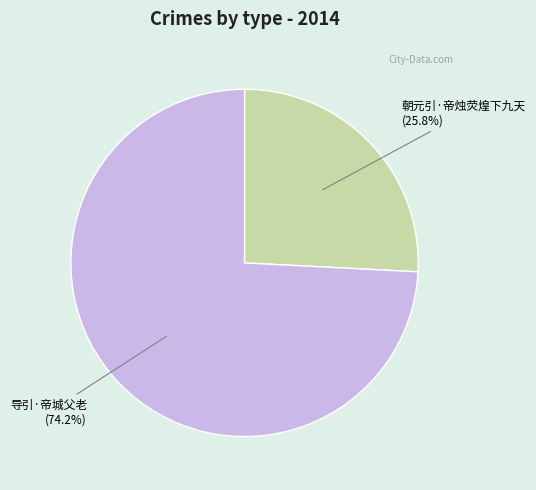

To the nearest percent, what is the combined percentage of 导引·帝城父老 and 朝元引·帝烛荧煌下九天?

100%